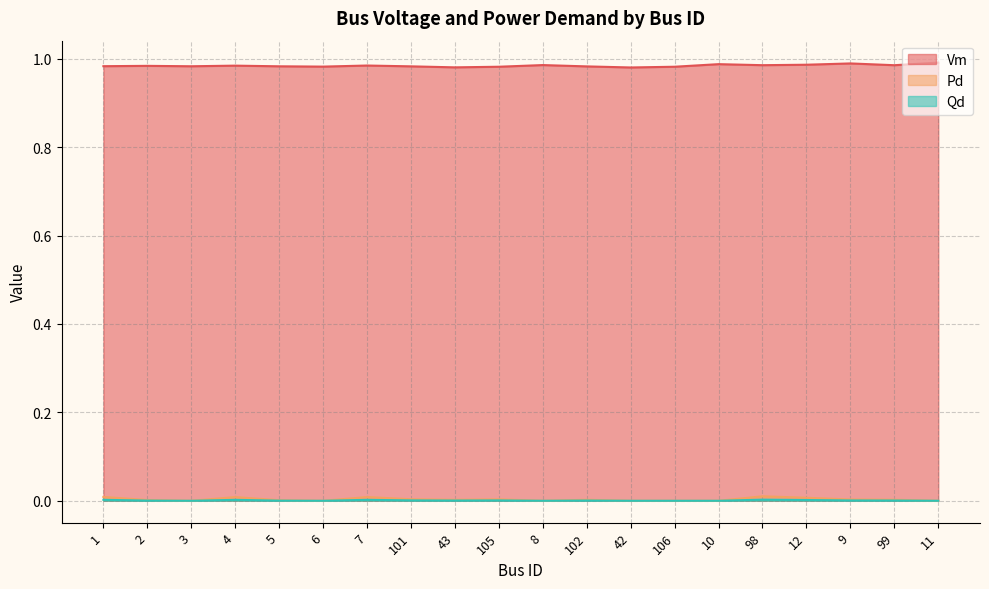

What are all the series names shown in the legend?

Vm, Pd, Qd